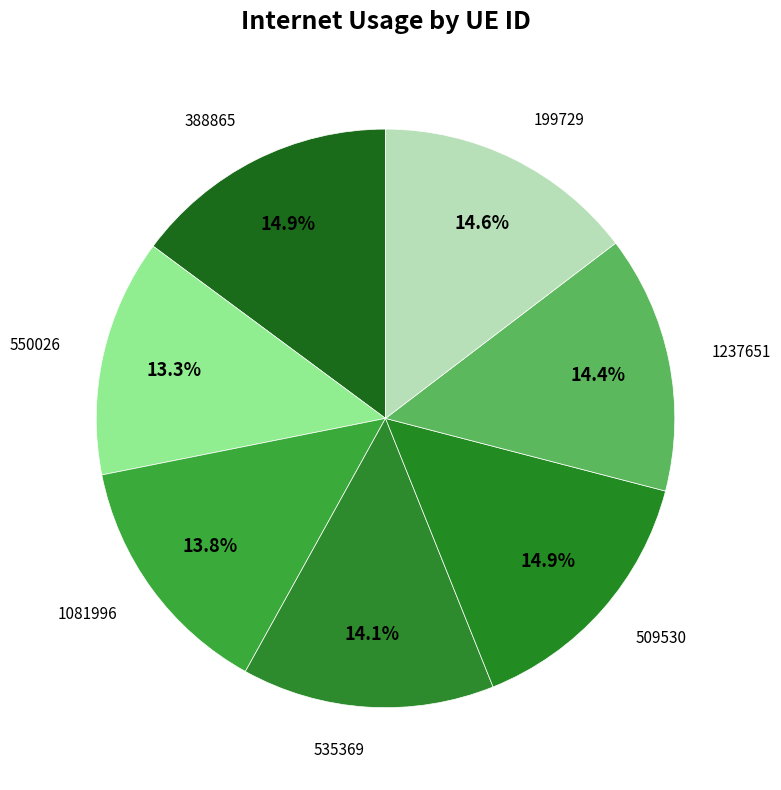

How many segments does this pie chart have?

7